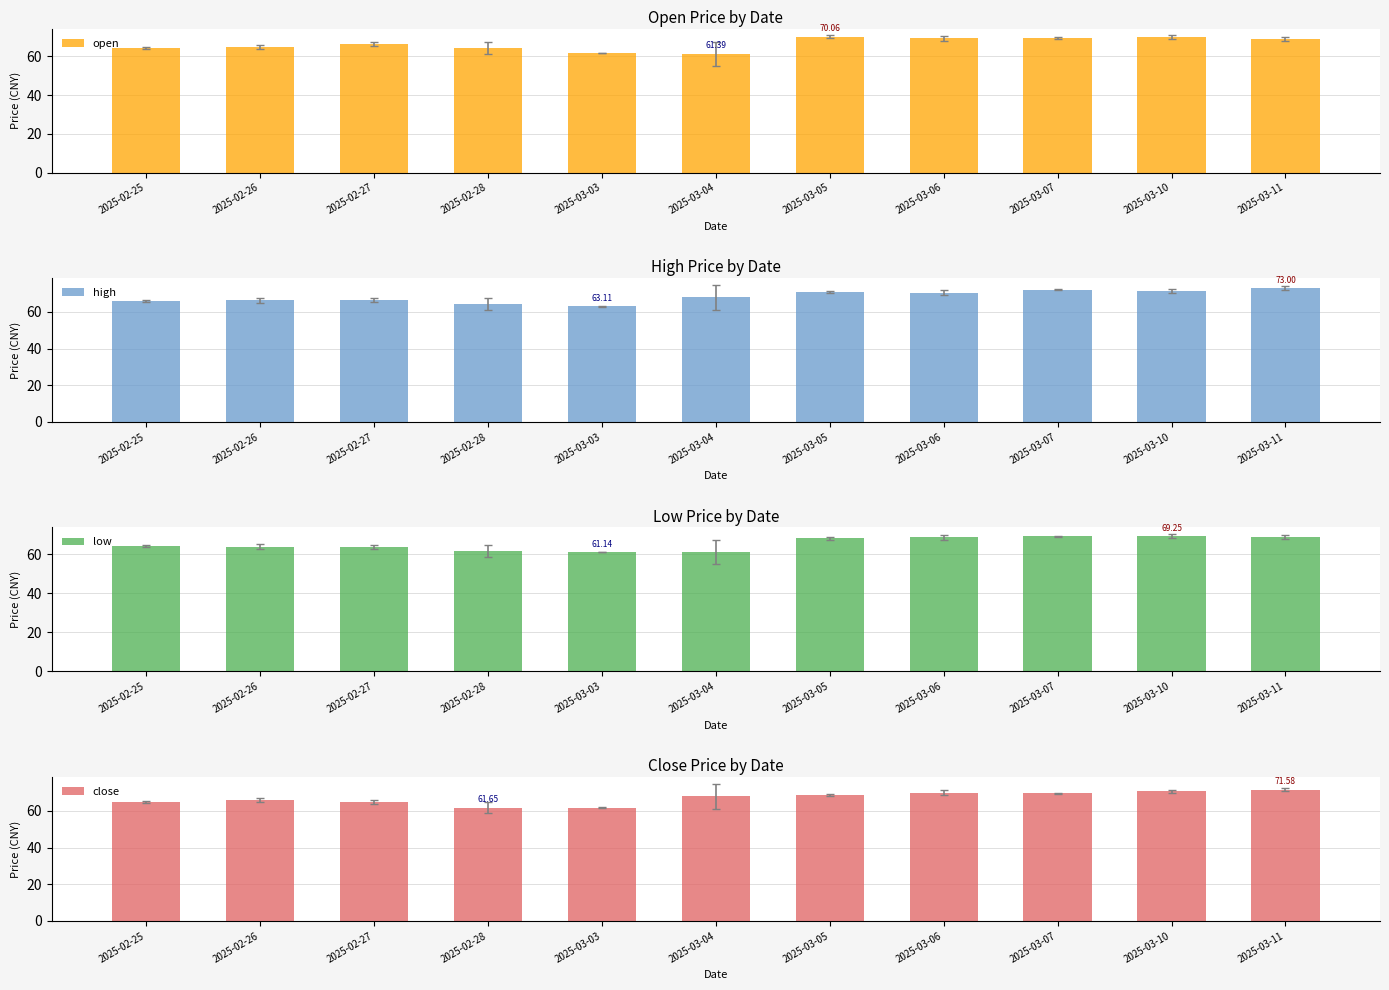

Where is close nearest to the value 66?

2025-02-26